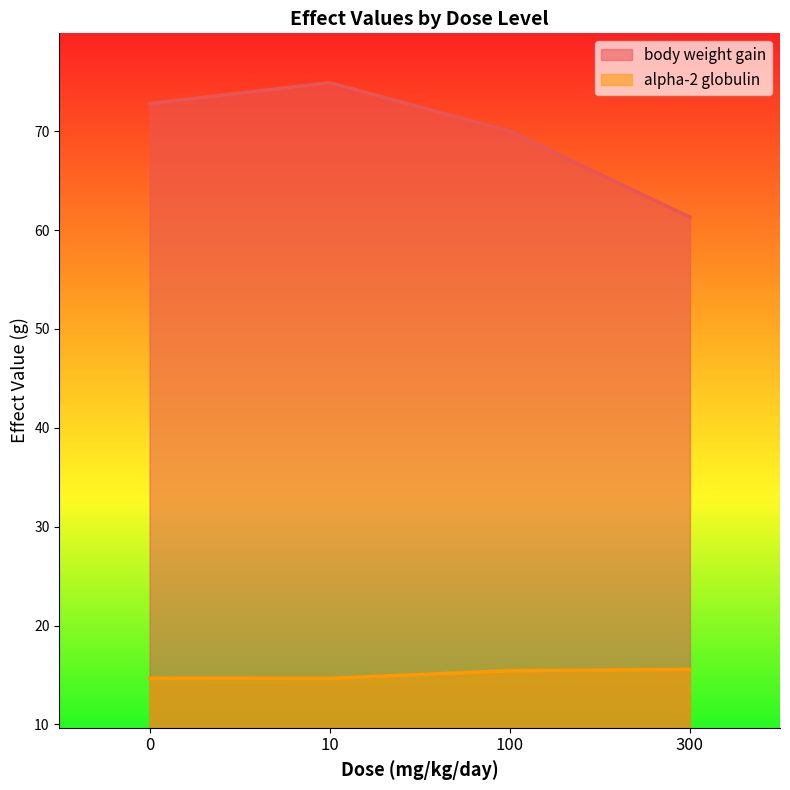

Where is body weight gain nearest to the value 68?

100